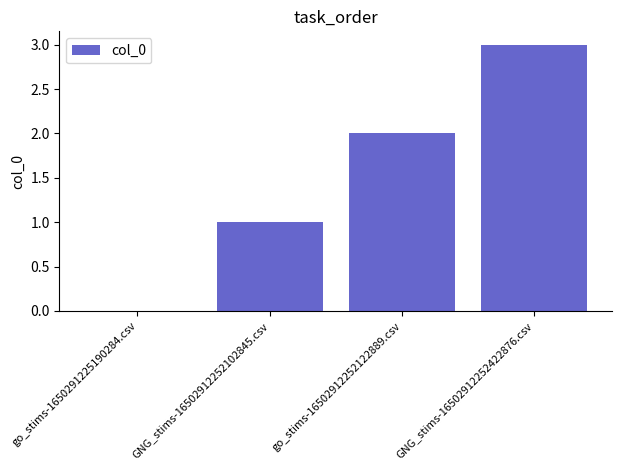

Reading left to right, transcribe all the data shown in this chart.

0	1	2	3